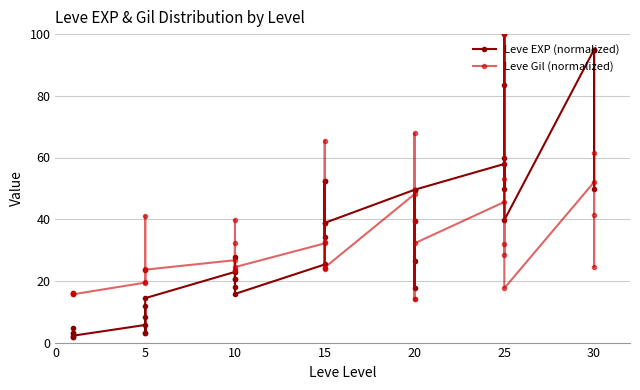

How many intersections are there between Leve EXP (normalized) and Leve Gil (normalized)?

3